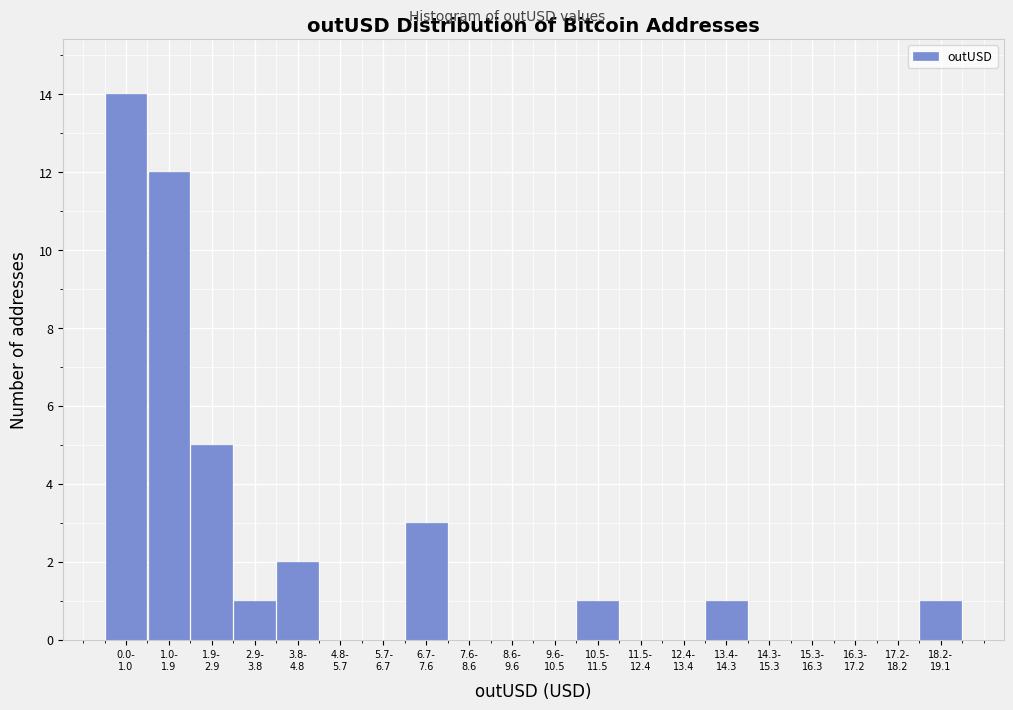

What is the sum of all values?

40